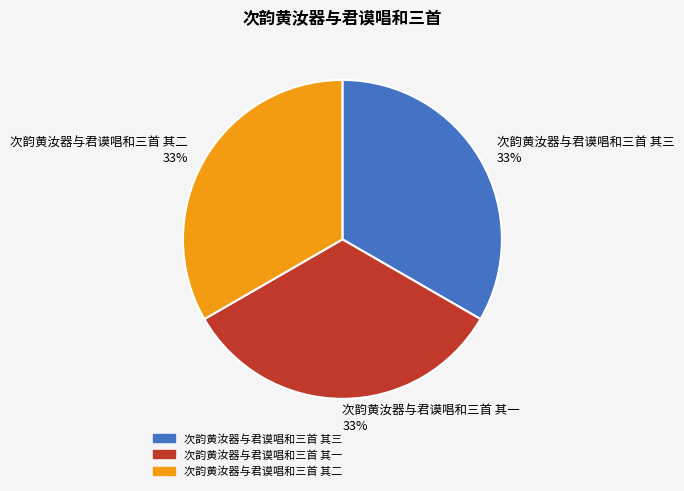

Count the number of slices in the pie.

3